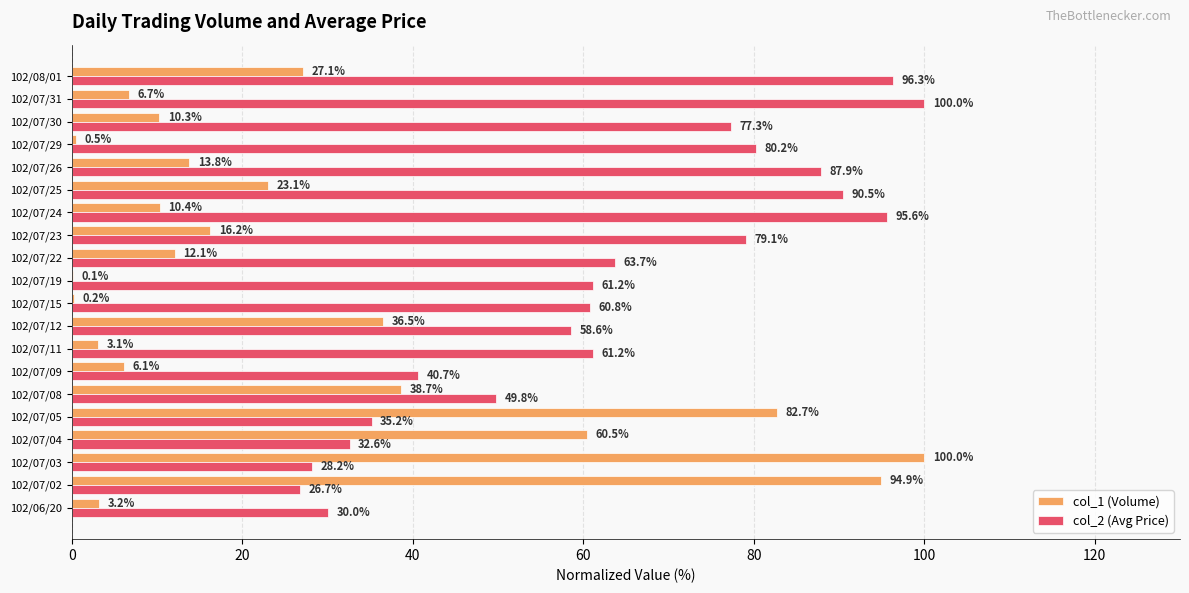

What is the sum of the col_2 (Avg Price) values at 102/07/03 and 102/07/08?

78.0